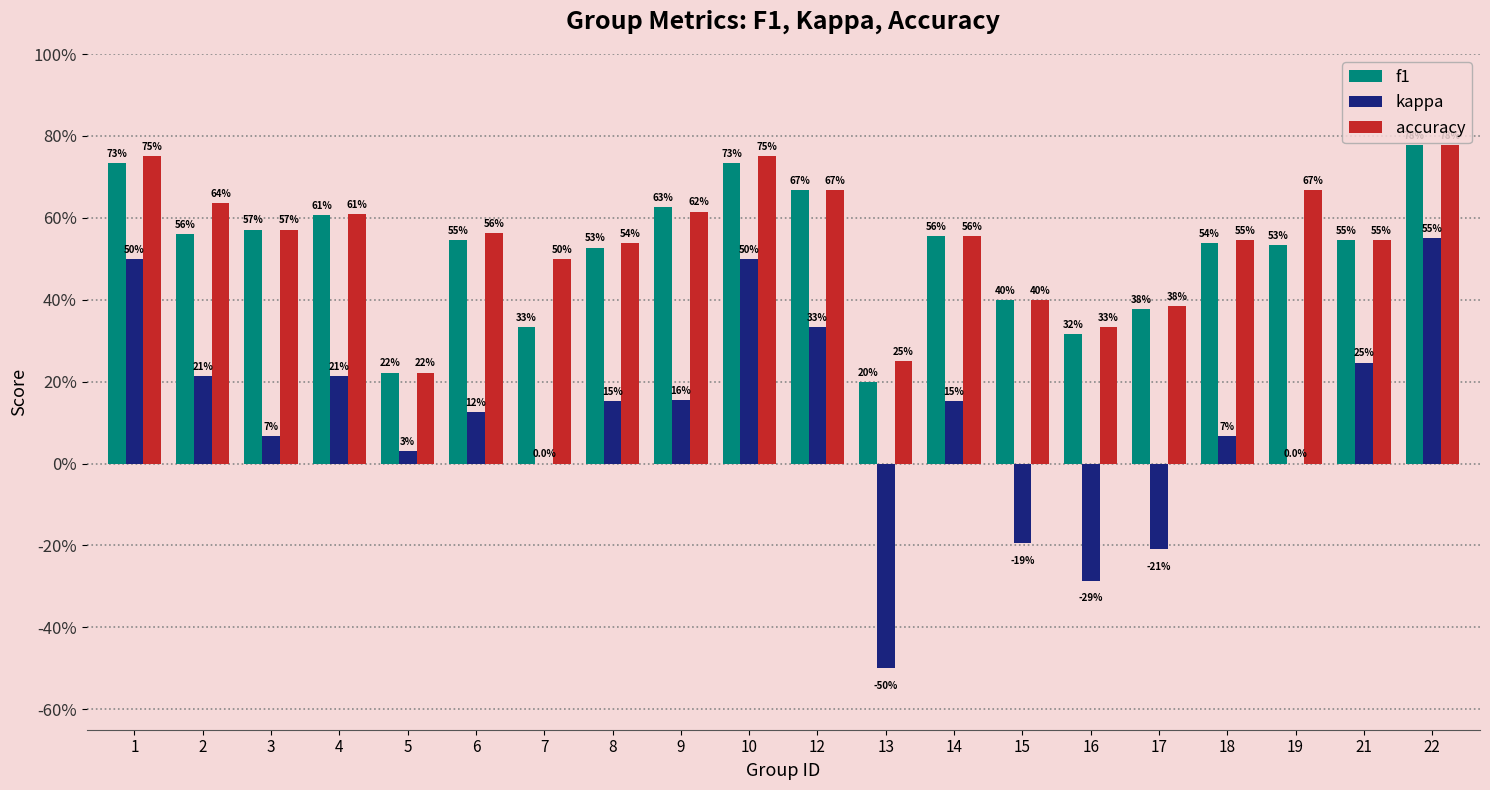

Reading left to right, list all the values displayed in this chart.

f1: 0.7	0.6	0.6	0.6	0.2	0.5	0.3	0.5	0.6	0.7	0.7	0.2	0.6	0.4	0.3	0.4	0.5	0.5	0.5	0.8
kappa: 0.5	0.2	0.1	0.2	0.0	0.1	0.0	0.2	0.2	0.5	0.3	-0.5	0.2	-0.2	-0.3	-0.2	0.1	0.0	0.2	0.6
accuracy: 0.8	0.6	0.6	0.6	0.2	0.6	0.5	0.5	0.6	0.8	0.7	0.2	0.6	0.4	0.3	0.4	0.5	0.7	0.5	0.8